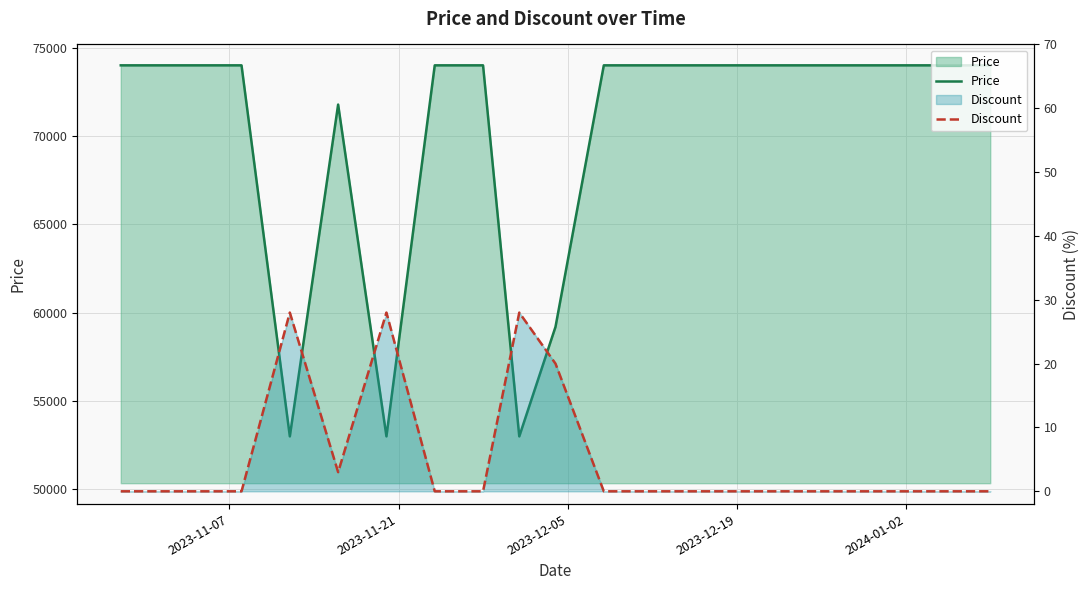

What is the highest value of the Price series?

74000